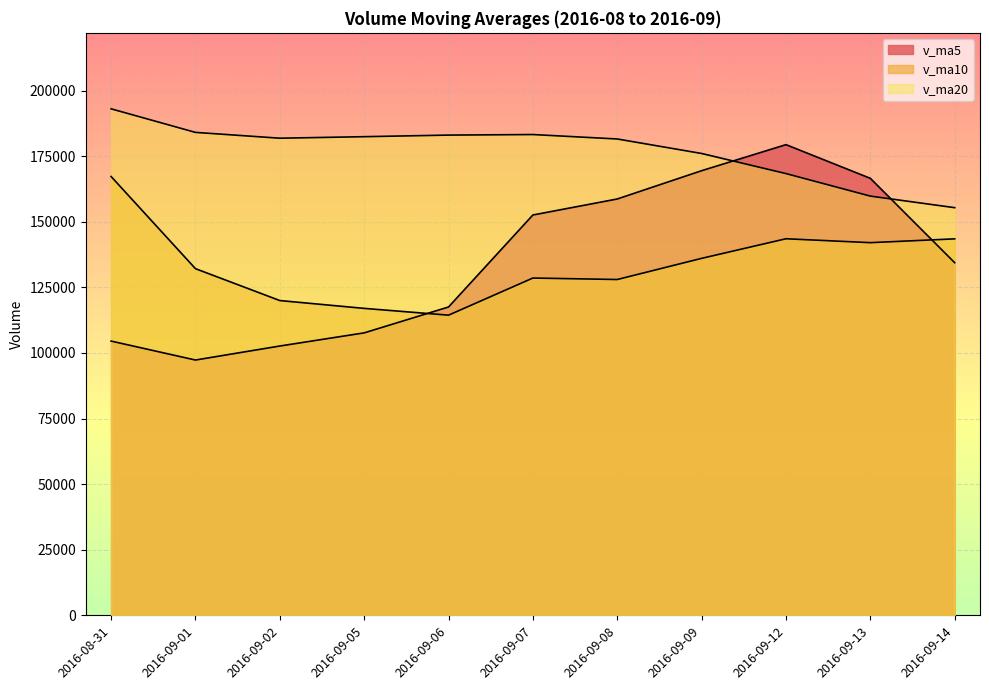

Reading right to left, list all the values displayed in this chart.

v_ma5: 134384.0	166539.3	179377.9	169450.0	158670.5	152571.9	117509.4	107641.8	102629.7	97291.8	104513.7
v_ma10: 143477.9	142024.3	143509.8	136039.8	127981.1	128542.8	114390.5	116974.9	119960.5	132112.6	167240.5
v_ma20: 155359.2	159764.9	168350.8	176012.7	181538.5	183232.6	183020.6	182413.0	181834.5	184053.4	193034.9